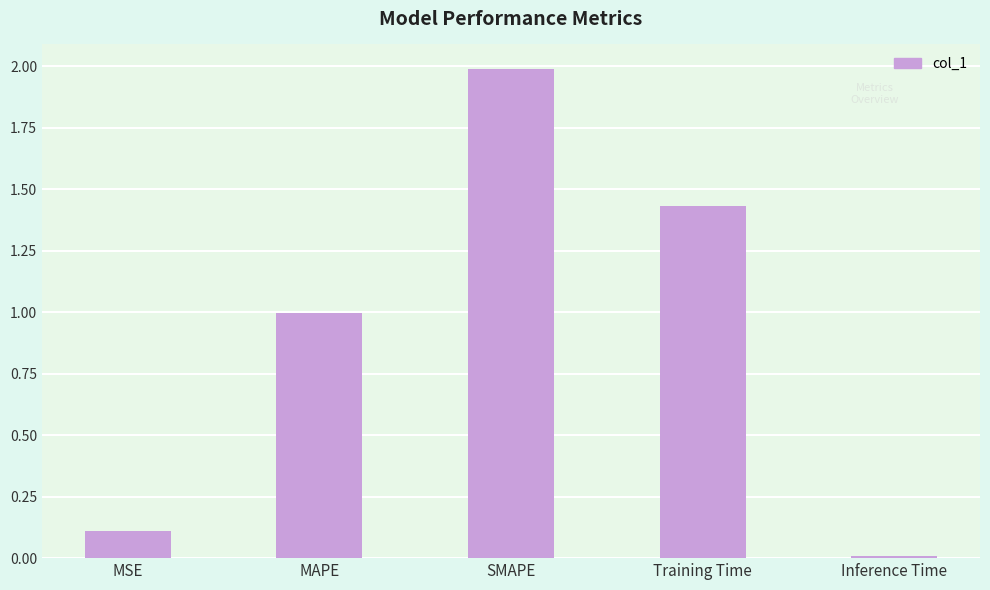

List the labels in order of value, largest first.

SMAPE, Training Time, MAPE, MSE, Inference Time